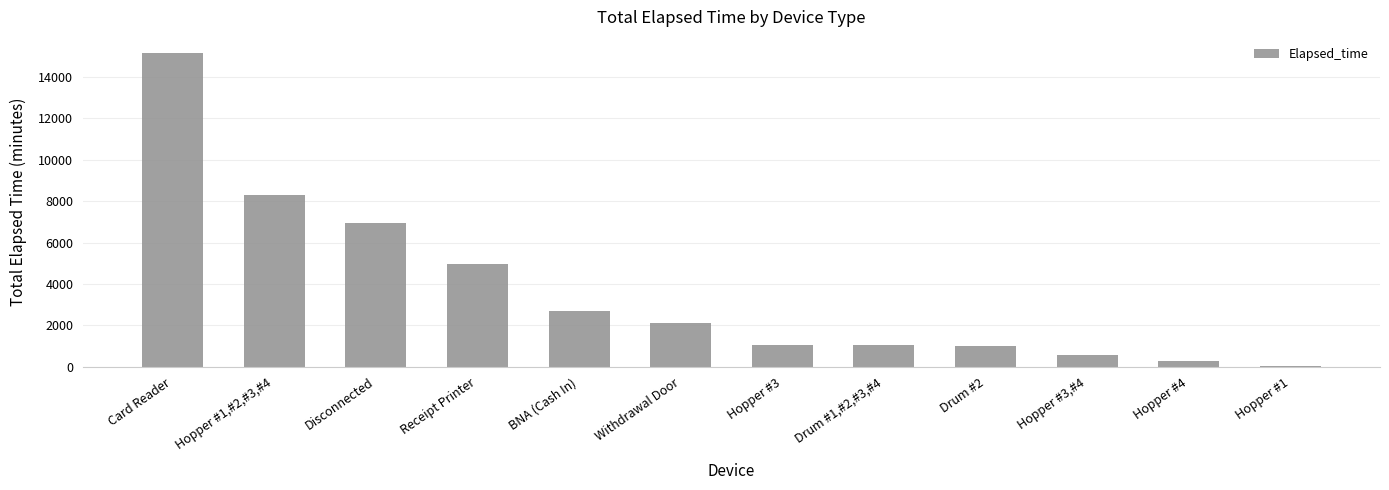

What is the change in value from Card Reader to Disconnected?

-8215